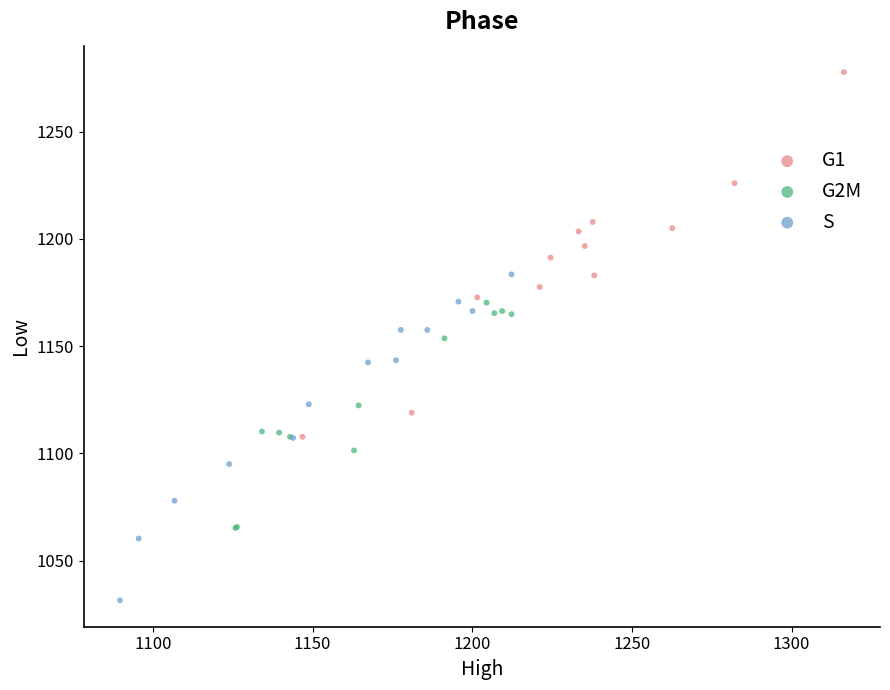

Which series contains the highest Y value?

G1